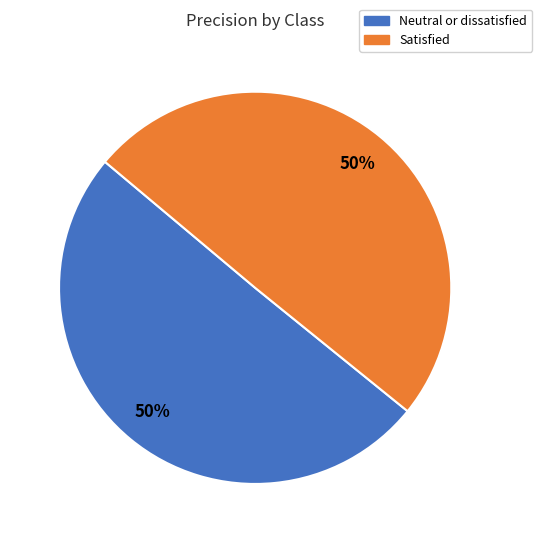

What percentage is the Neutral or dissatisfied slice, to the nearest percent?

50%